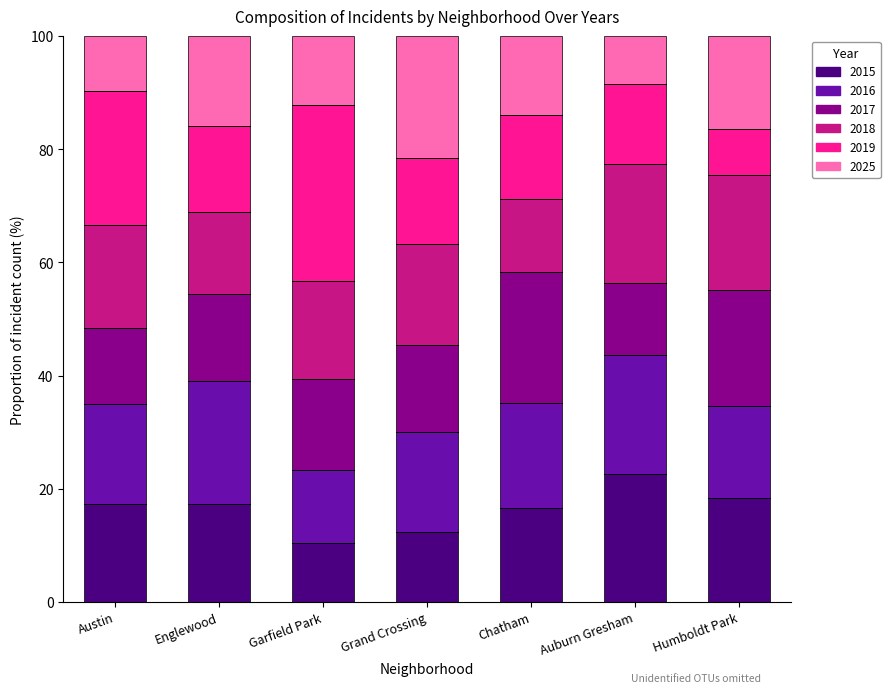

What is the highest value of the 2015 series?

22.5